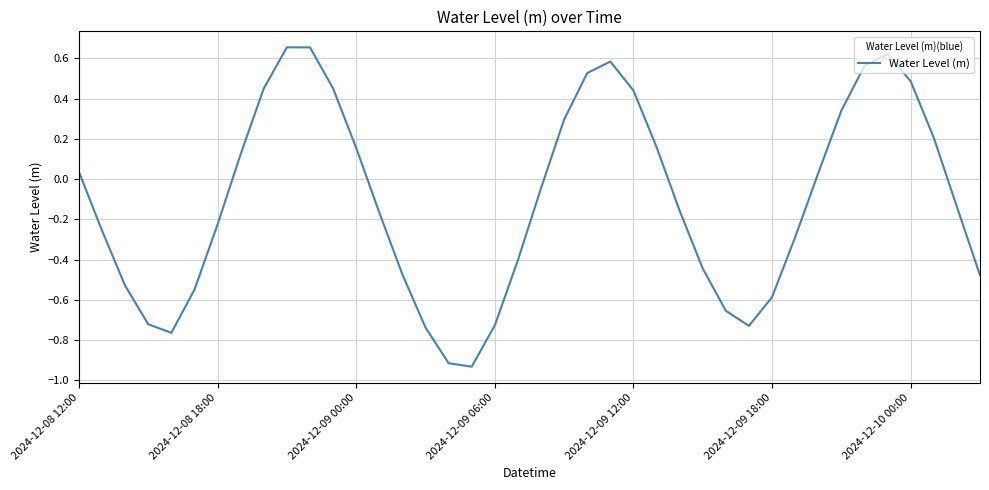

How many lines are shown in the chart?

1